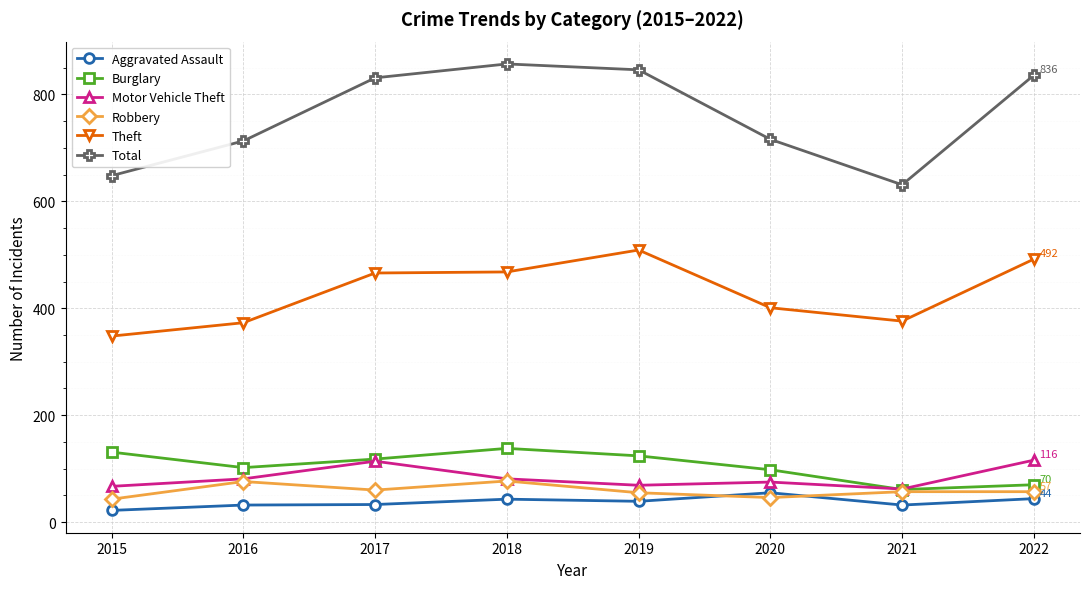

Which label corresponds to the largest value in the chart?

2018